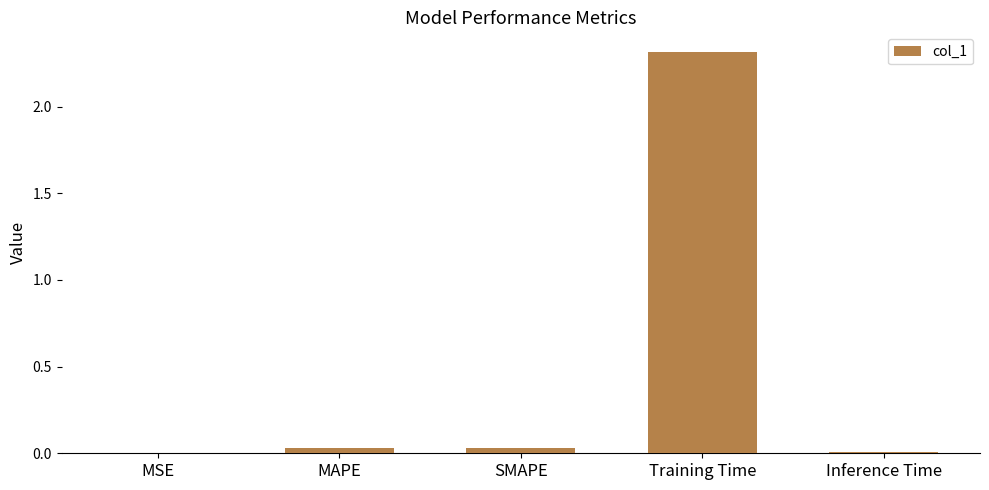

What is the sum of all values?

2.4